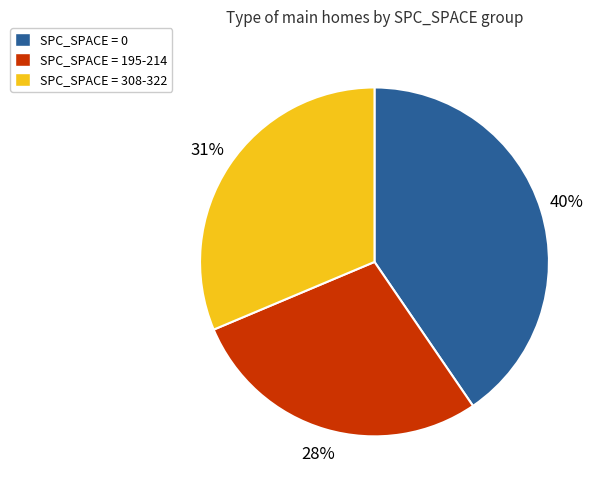

What percentage is the SPC_SPACE = 195-214 slice, to the nearest percent?

28%